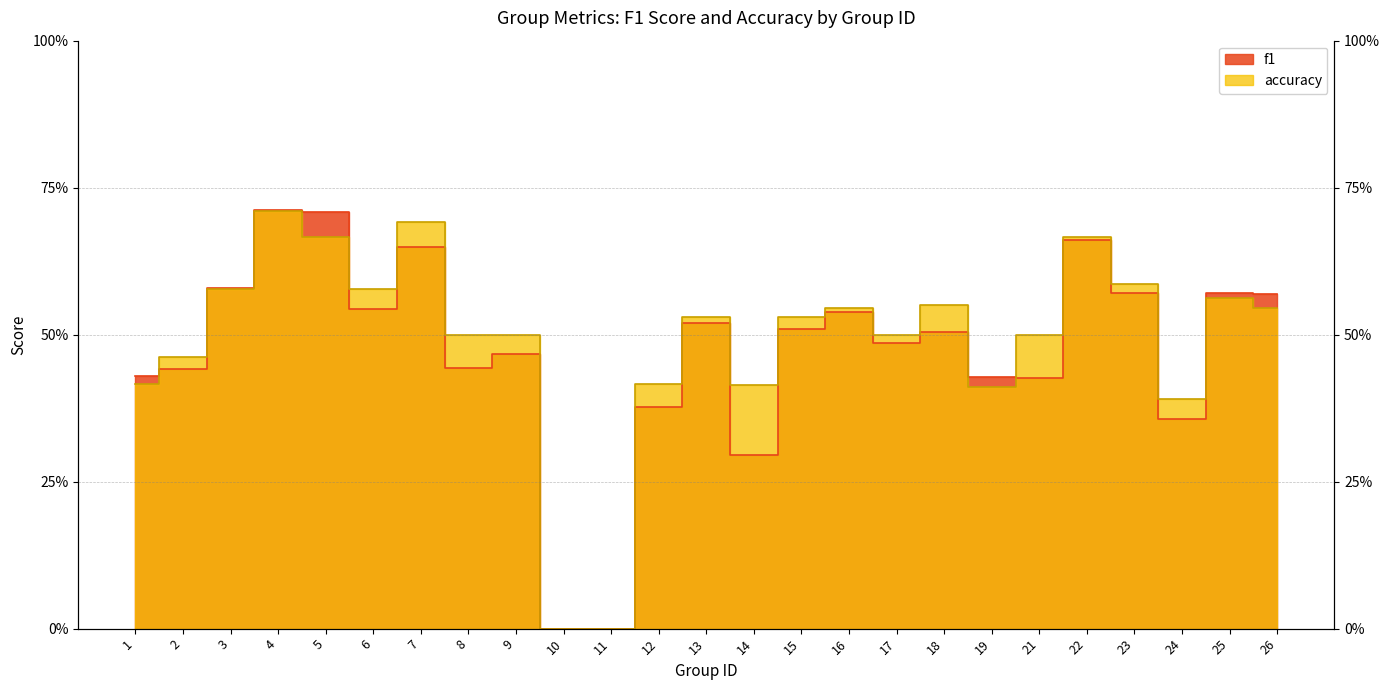

Which series has the largest total across all categories?

accuracy